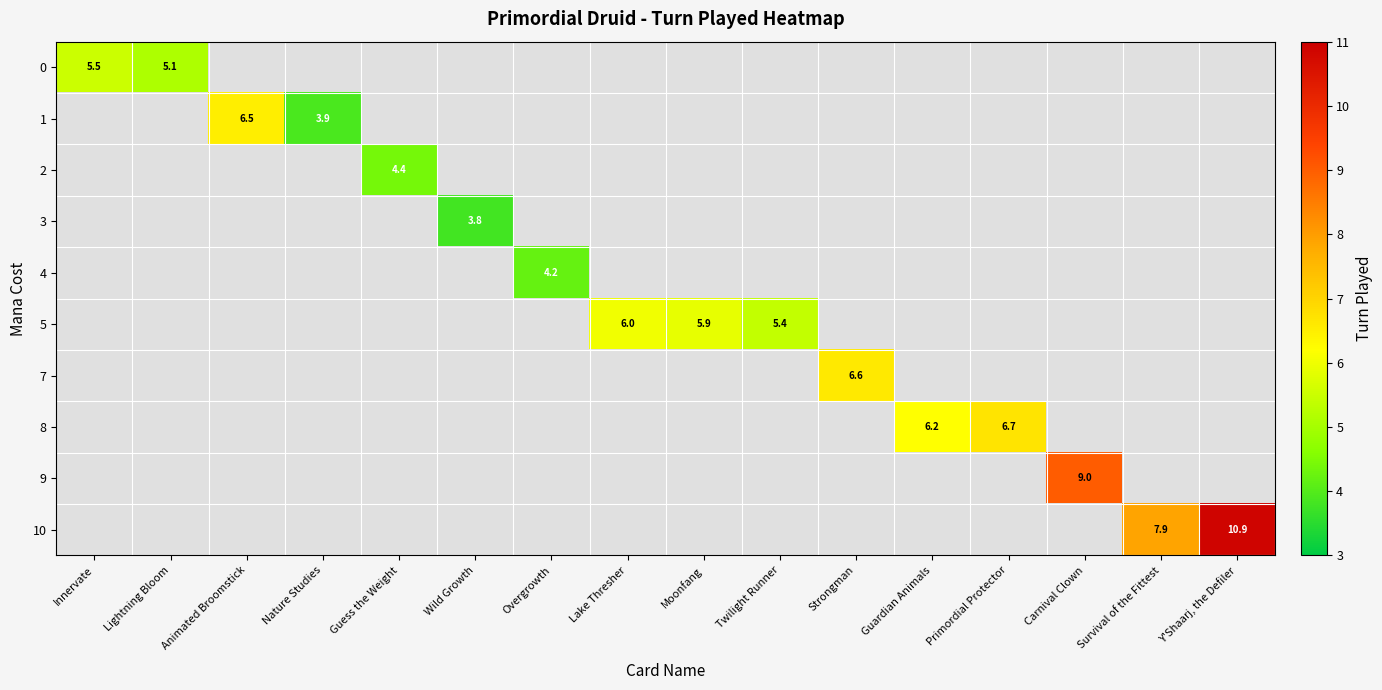

The 0 series shows 5.5 at Innervate. True or false?

True